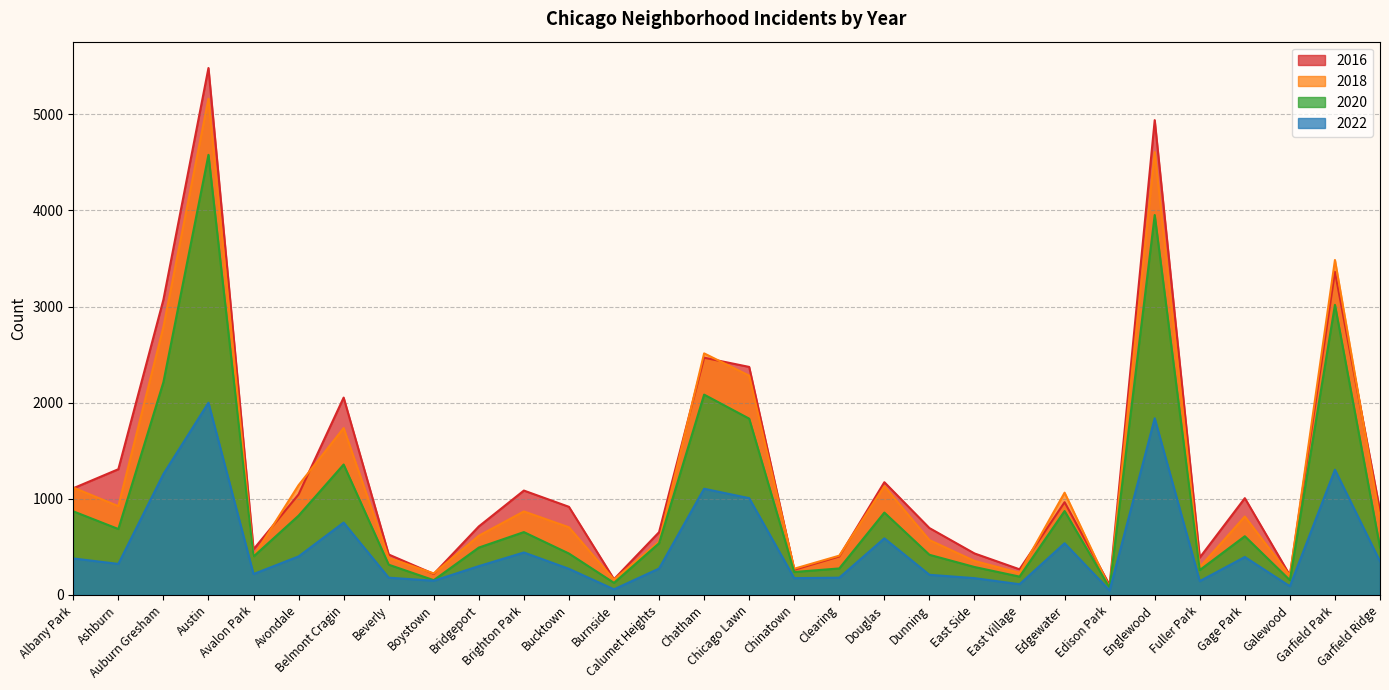

Does the chart display data point markers on the line(s)?

No